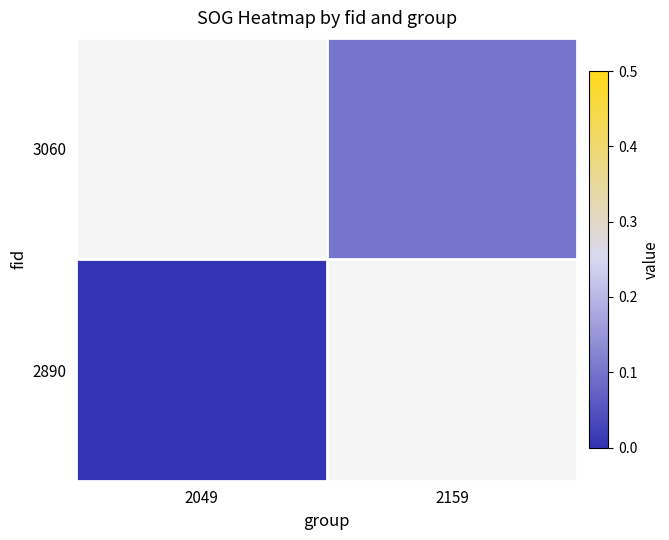

Which category has the lowest value in the 3060 series?

2049